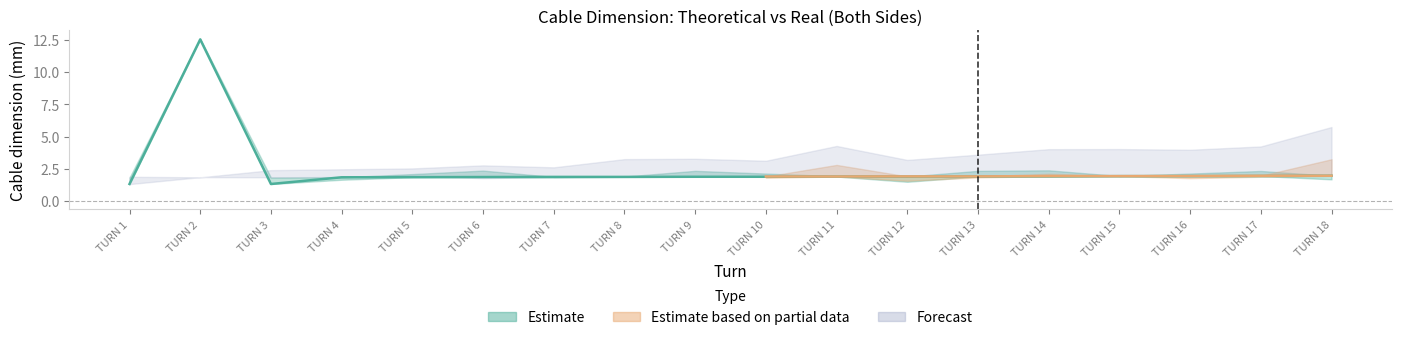

At which category is the sum across all series the highest?

TURN 2